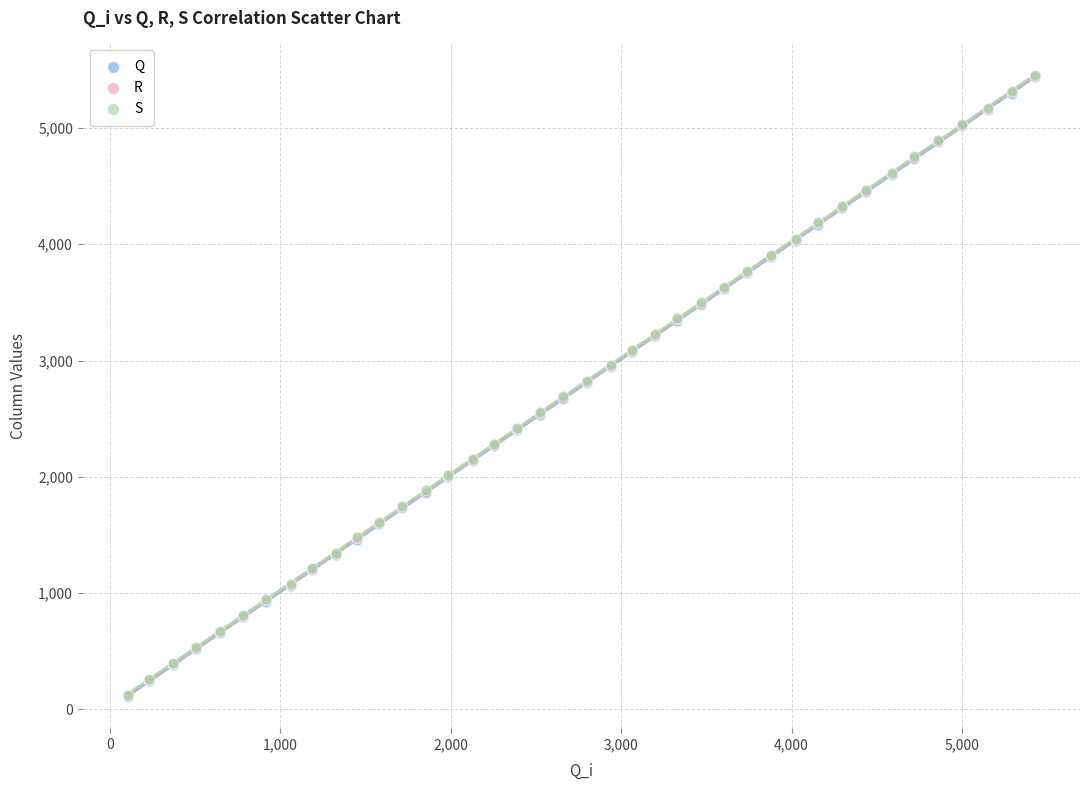

What are all the series names shown in the legend?

Q, R, S